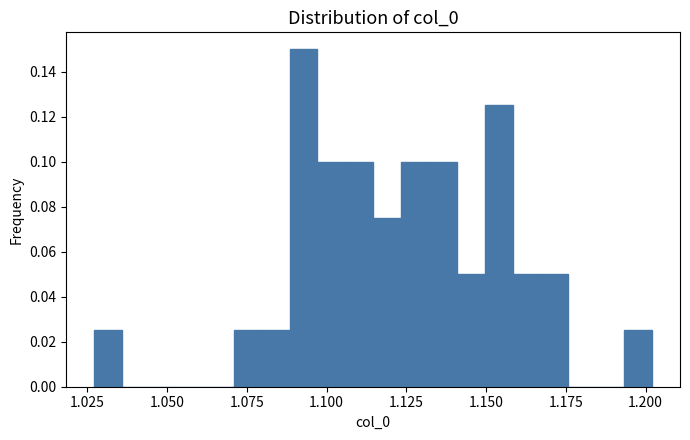

Read against the x-axis, roughly where is the centre of the tallest bar?

1.095